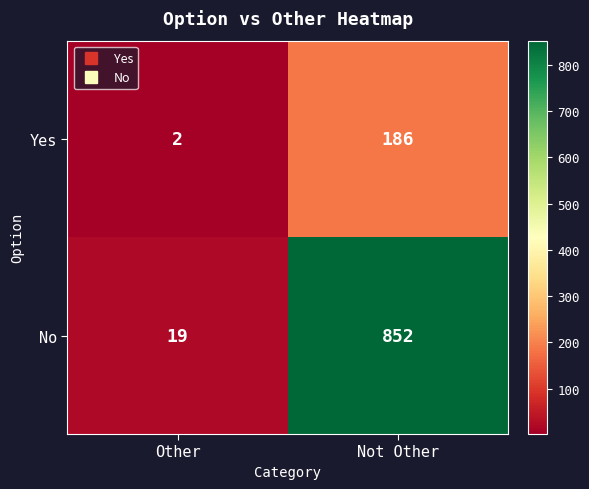

The Yes series shows 303 at Not Other. True or false?

False